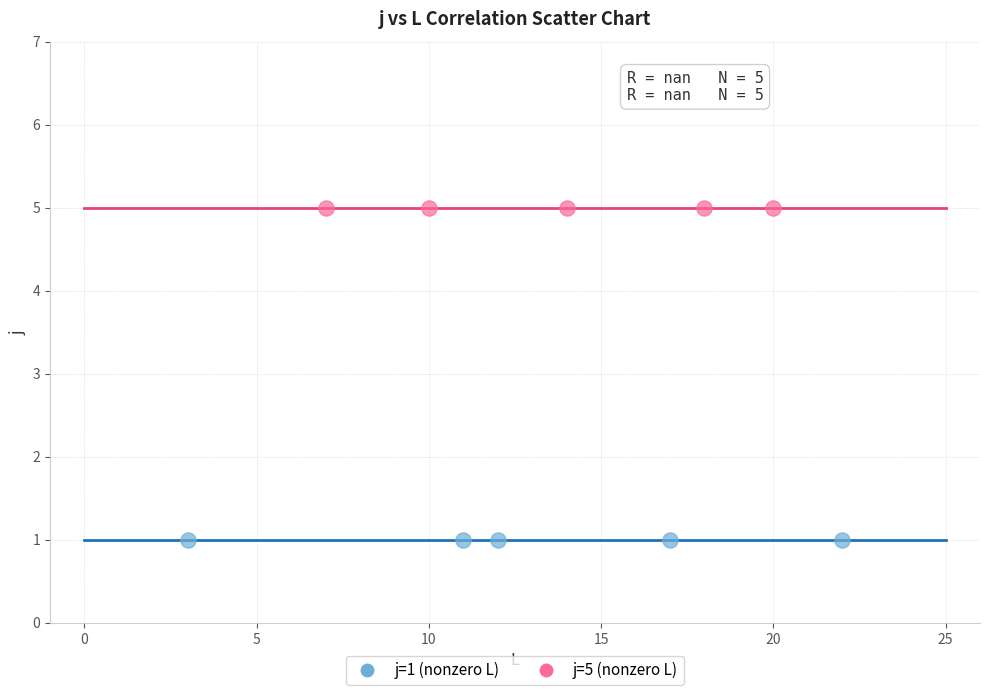

Which series reaches the maximum Y coordinate?

j=5 (nonzero L)